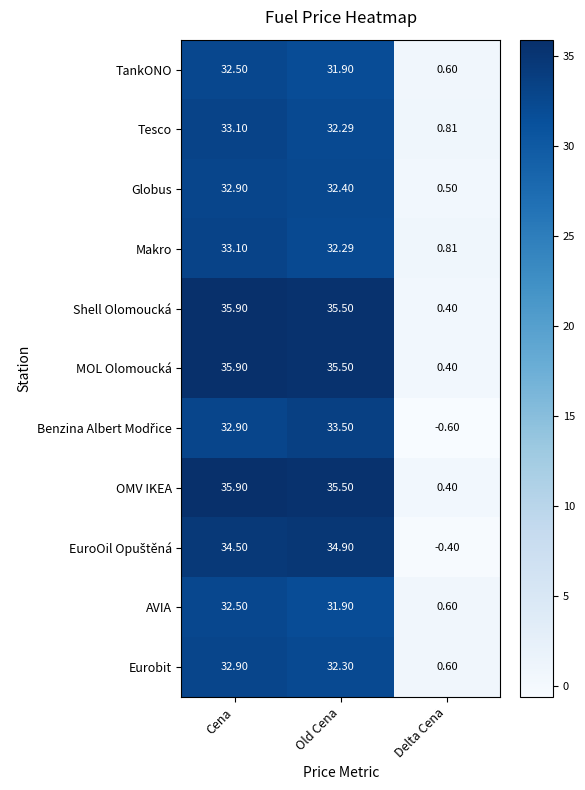

At which label does Globus first exceed 32?

Cena